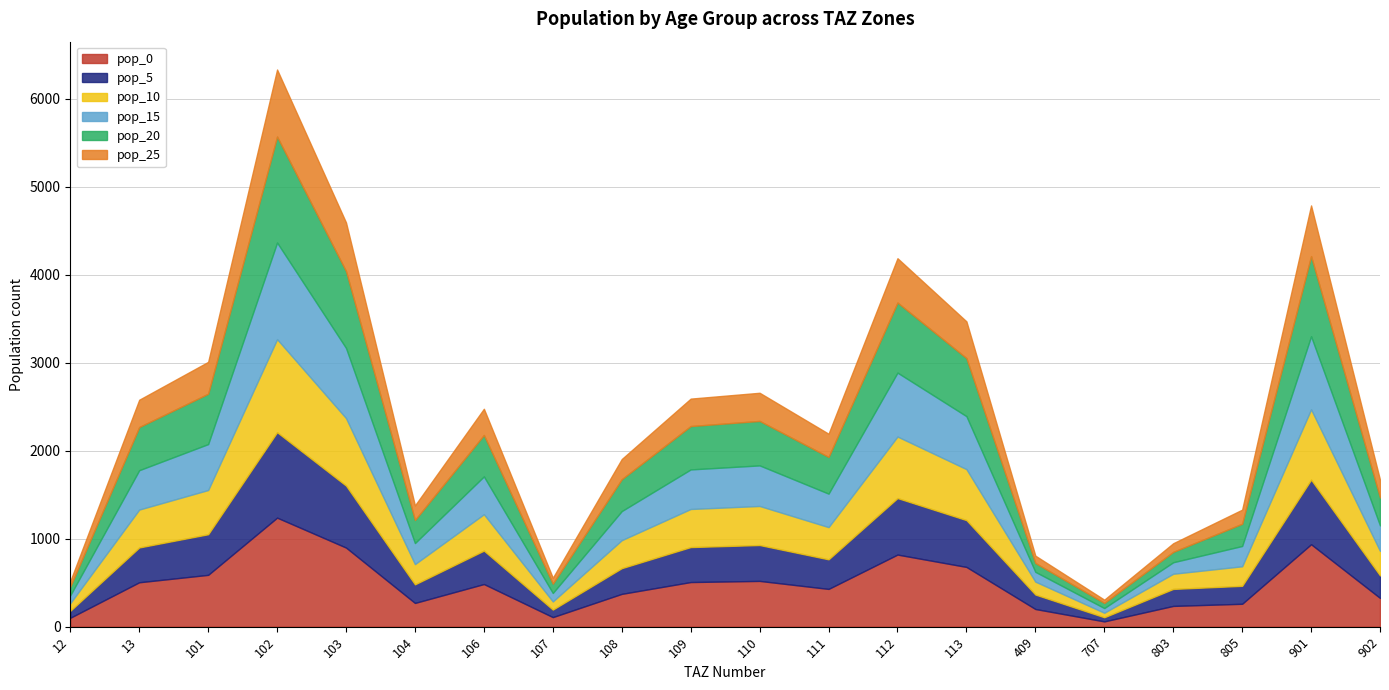

What is the difference between the second highest and minimum values in the pop_0 series?

877.1